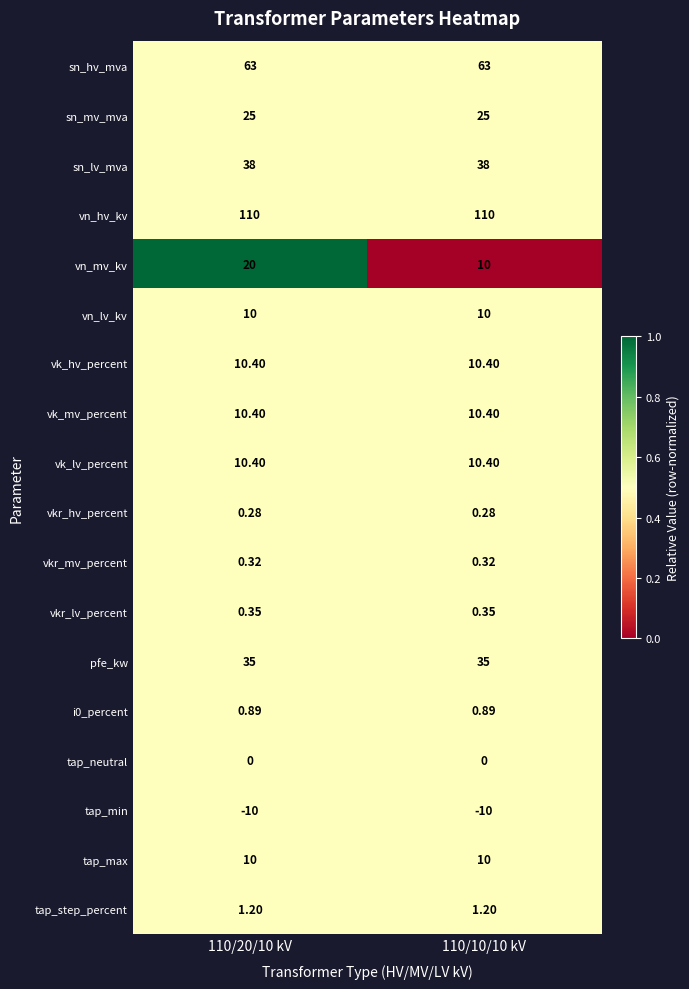

At which category is the sum across all series the highest?

110/20/10 kV